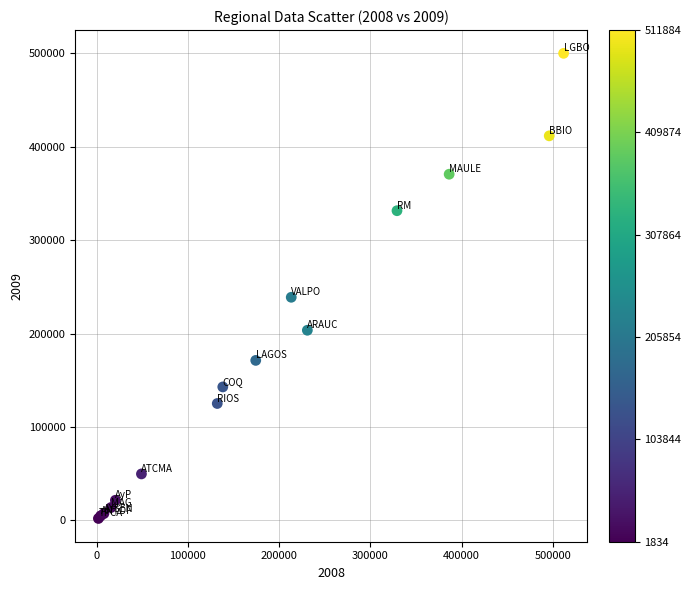

What Y value in the scatter plot is closest to 251033?

238853